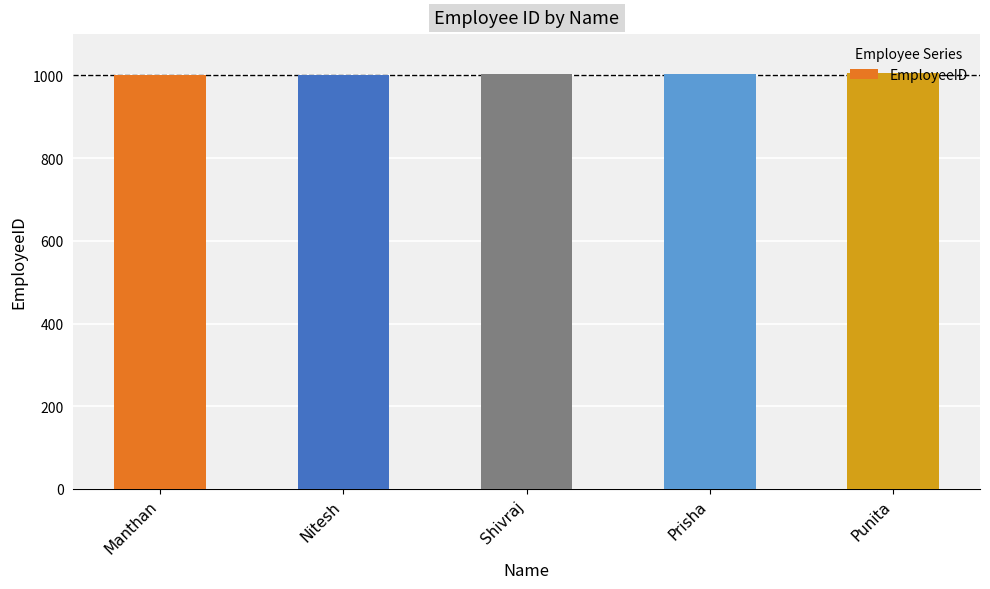

What is the label of the 4th bar from the right?

Nitesh